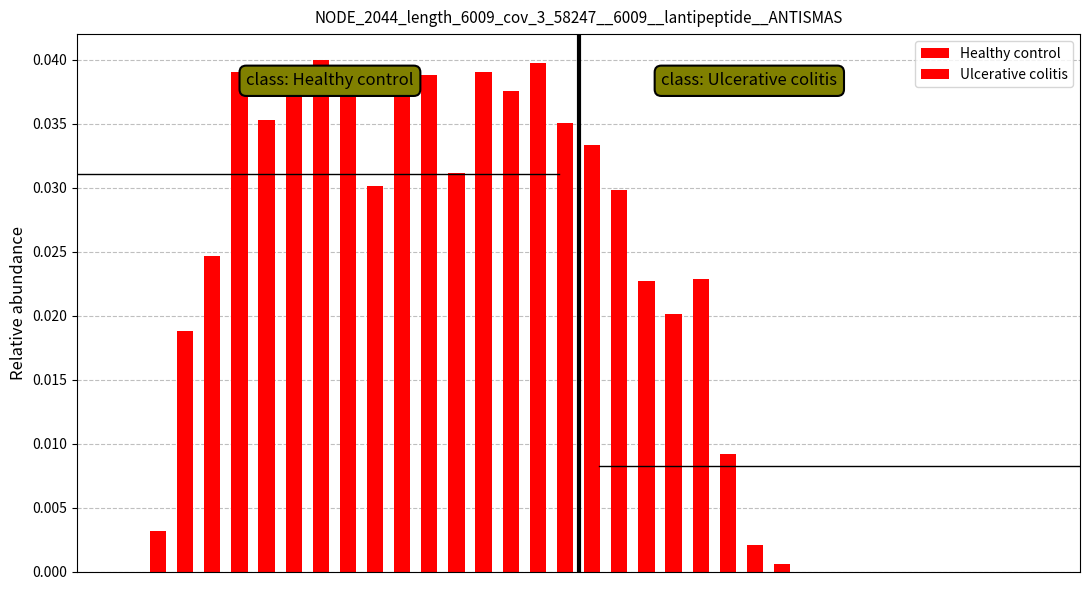

List the series in order of their peak value, lowest first.

Ulcerative colitis, Healthy control